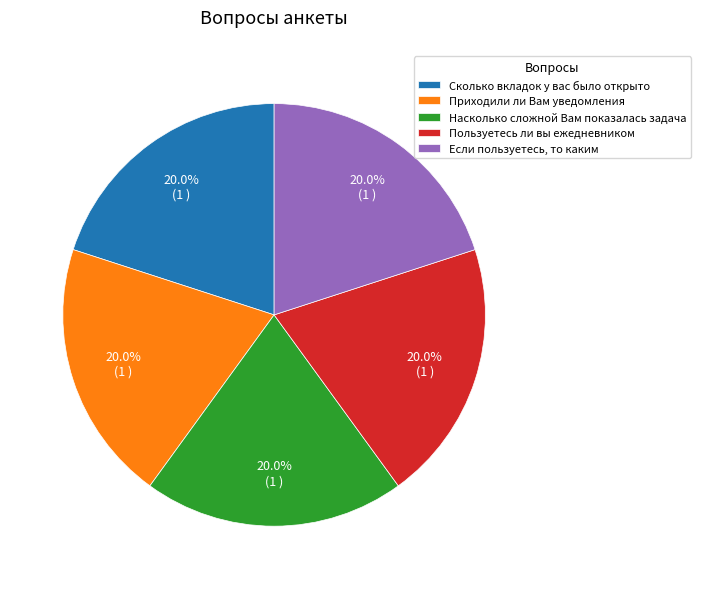

Does Приходили ли Вам уведомления account for over 50% of the chart?

No